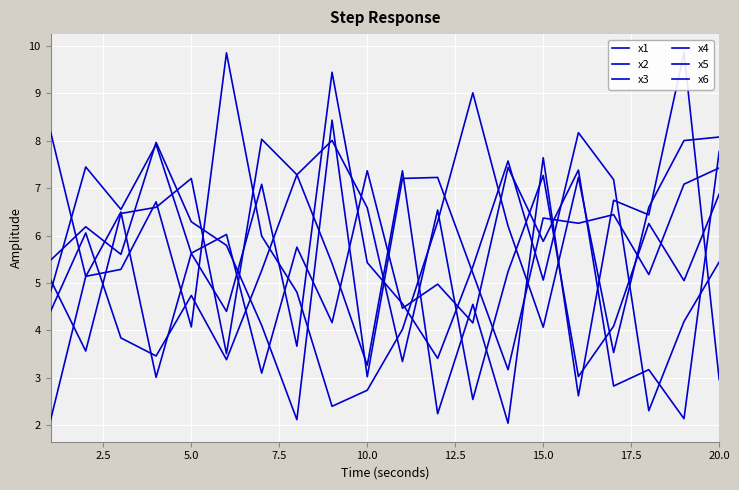

True or false: x6 has a value of 6.6 at 10.0.

True